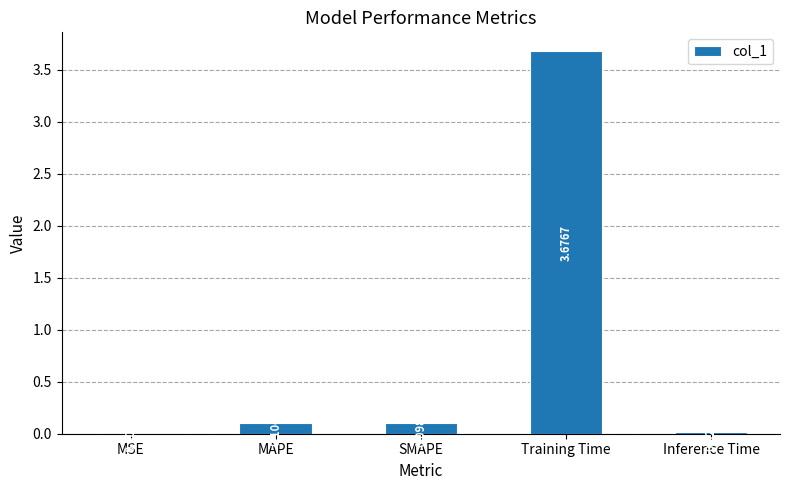

At which category does the chart reach its peak across all series?

Training Time